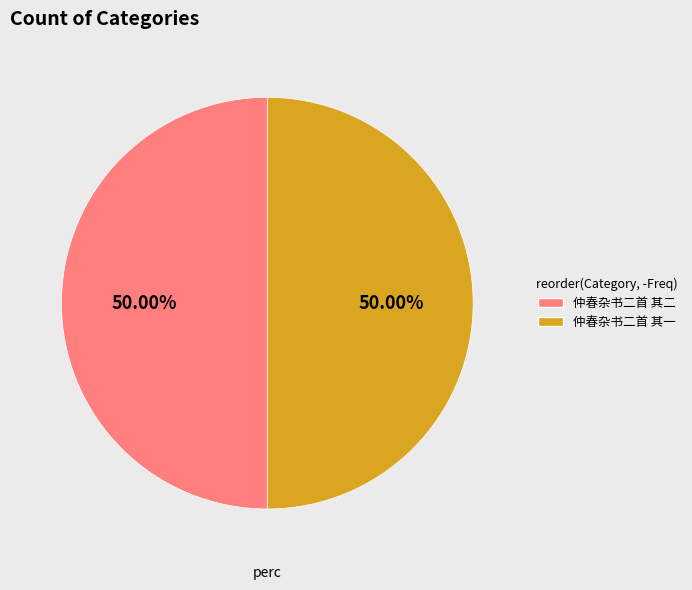

Is it true that 仲春杂书二首 其一 is 50% of the pie?

True